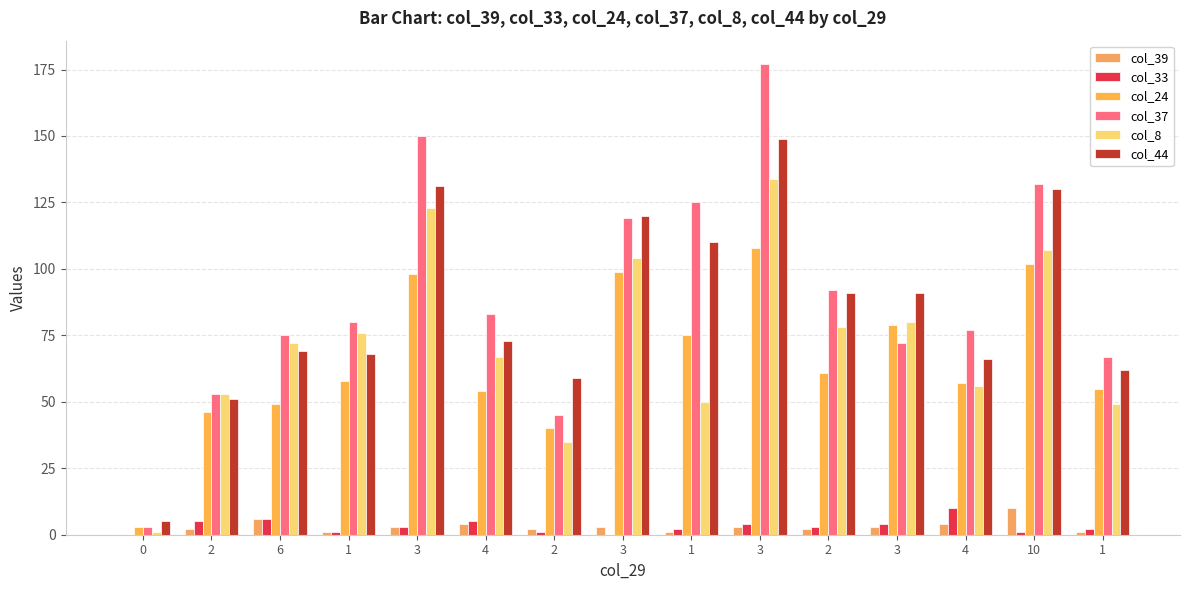

What is the difference between the second highest and second lowest values in the col_8 series?

88